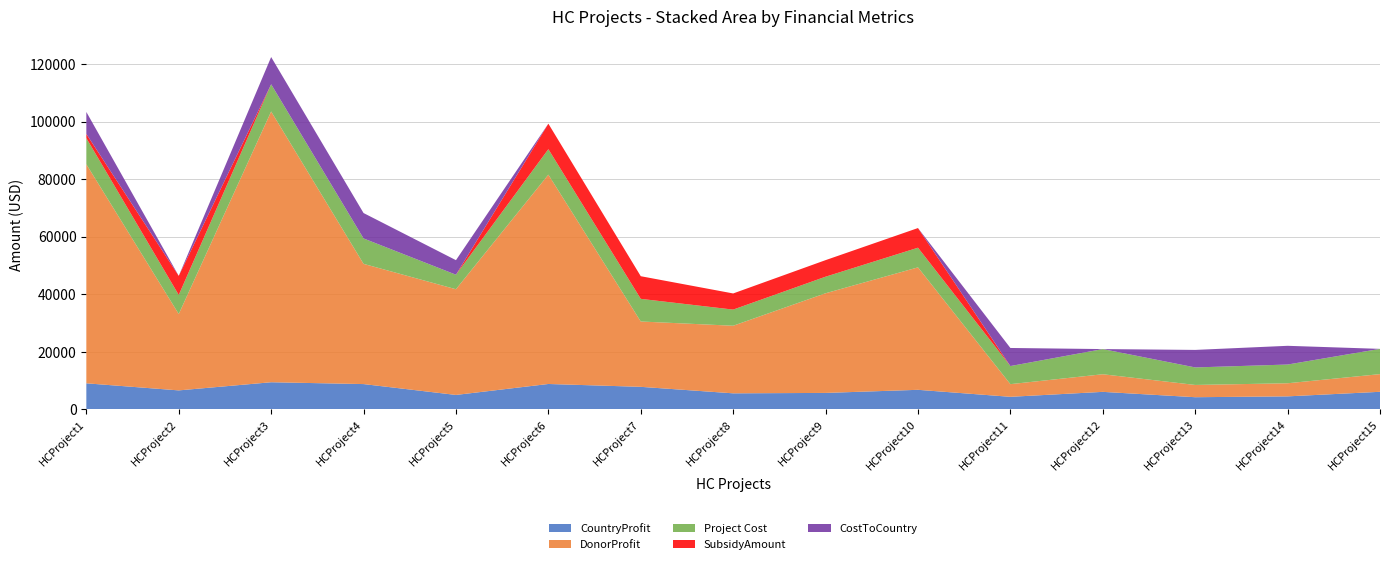

Reading right to left, extract all data points from this chart.

CountryProfit: 6139	4552	4259	6118	4398	6828	5752	5608	7863	8854	5049	8822	9459	6628	9086
DonorProfit: 6139	4552	4259	6118	4398	42529	34611	23473	22695	72702	36709	41757	94032	26524	76076
Project Cost: 8771	6504	6085	8741	6283	6828	5752	5608	7863	8854	5049	8822	9459	6628	9086
SubsidyAmount: 0	0	0	0	0	6828	5752	5608	7863	8854	0	0	0	6628	1447
CostToCountry: 0	6504	6085	0	6283	0	0	0	0	0	5049	8822	9459	0	7638